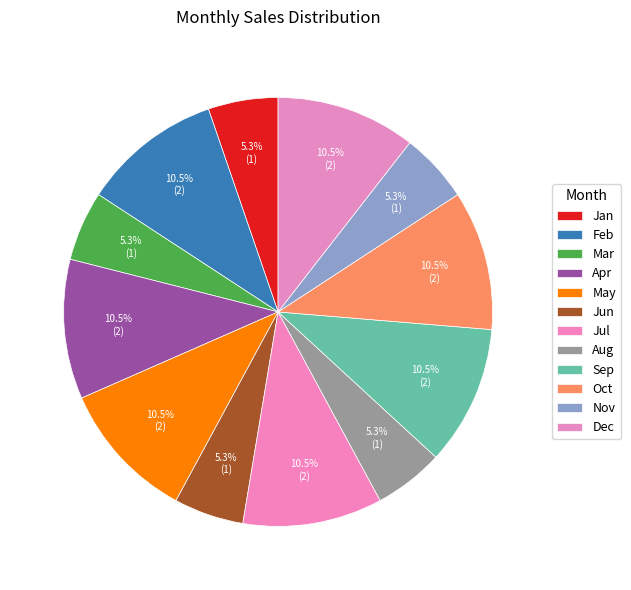

How many segments does this pie chart have?

12